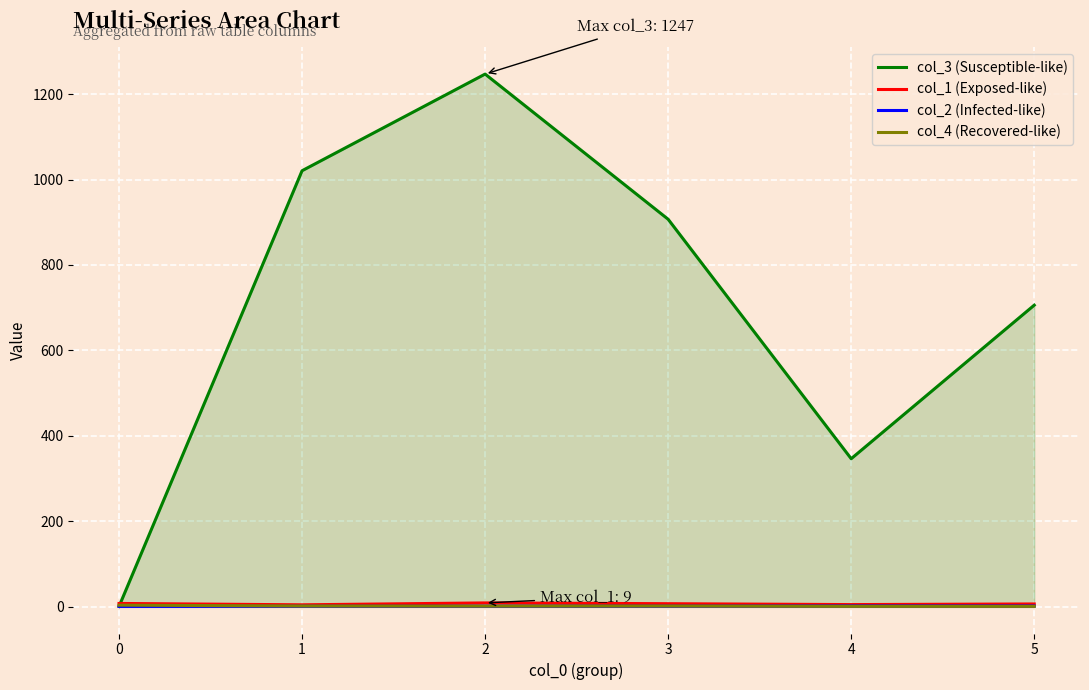

True or false: col_1 (Exposed-like) and col_4 (Recovered-like) intersect in this chart.

False